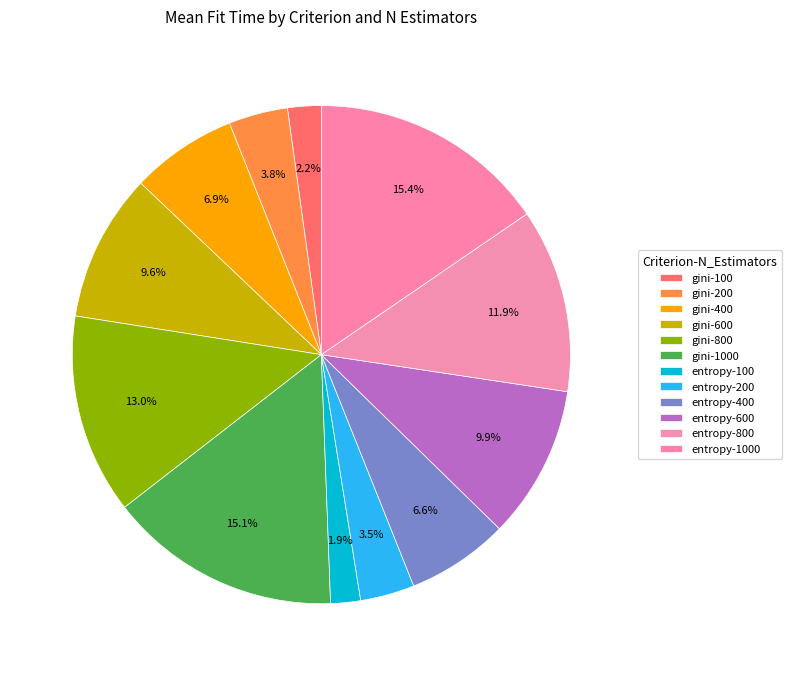

How much of the chart is everything except gini-200?

96.2%